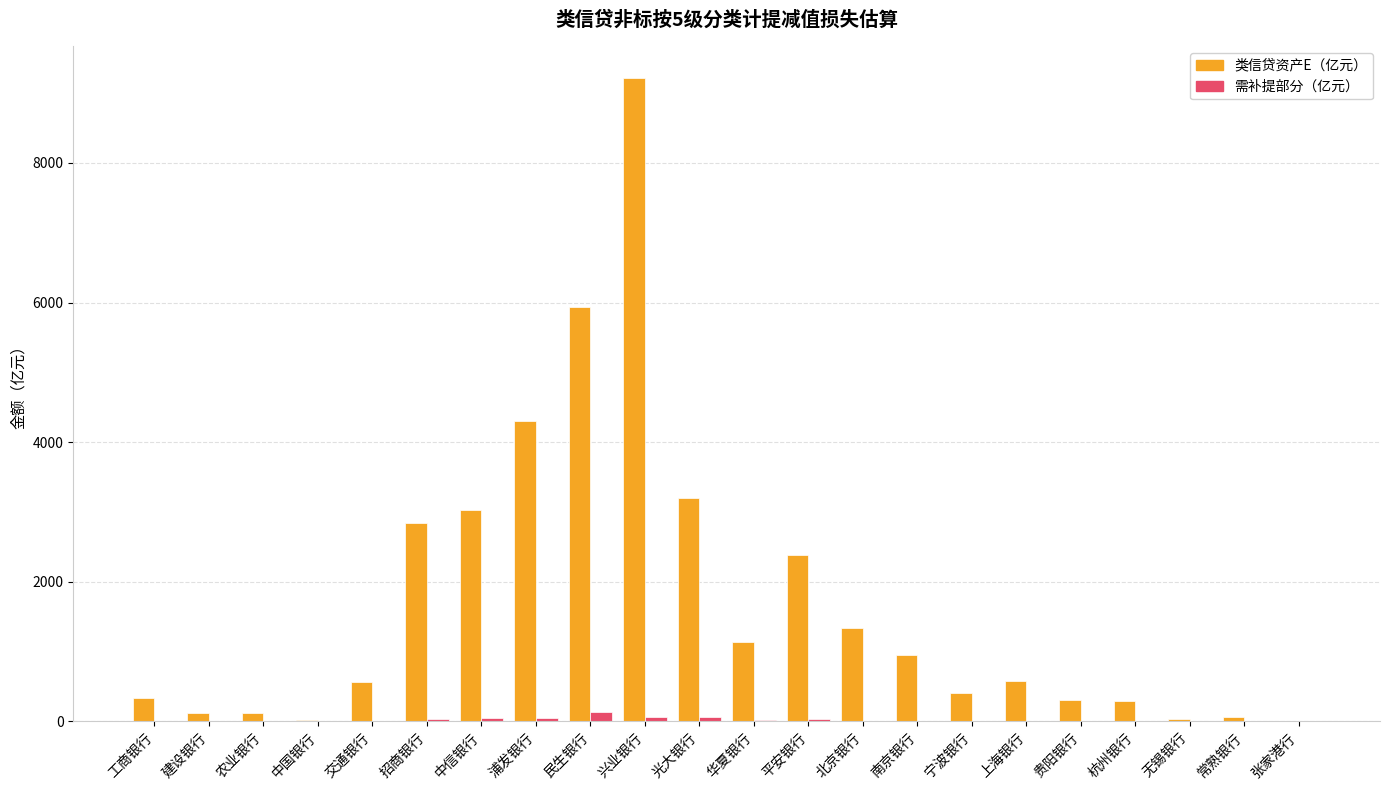

At which category does the chart reach its peak across all series?

兴业银行